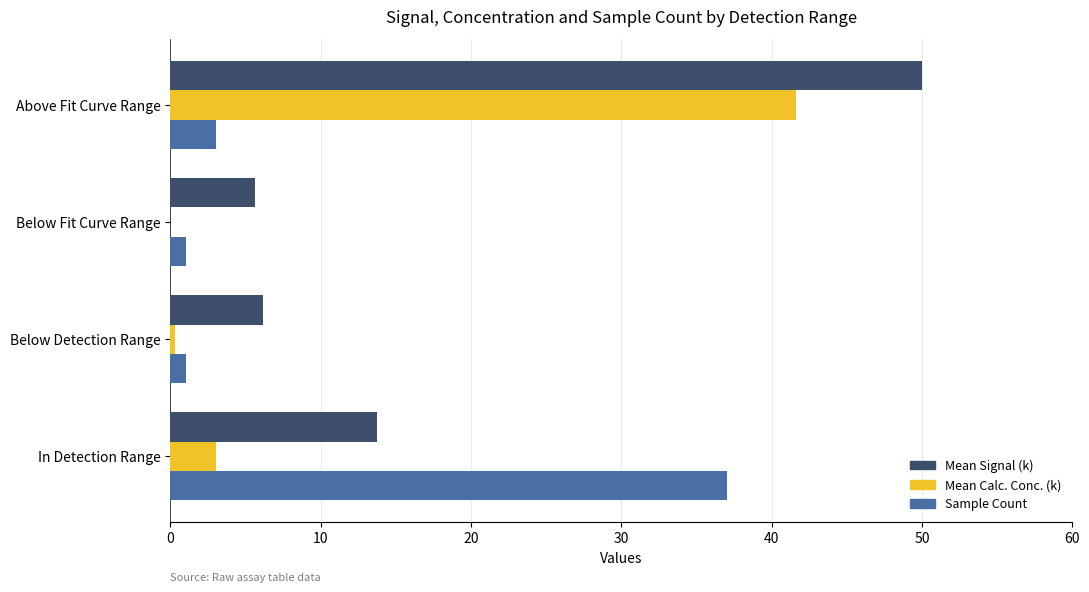

At which category does the chart reach its peak across all series?

Above Fit Curve Range